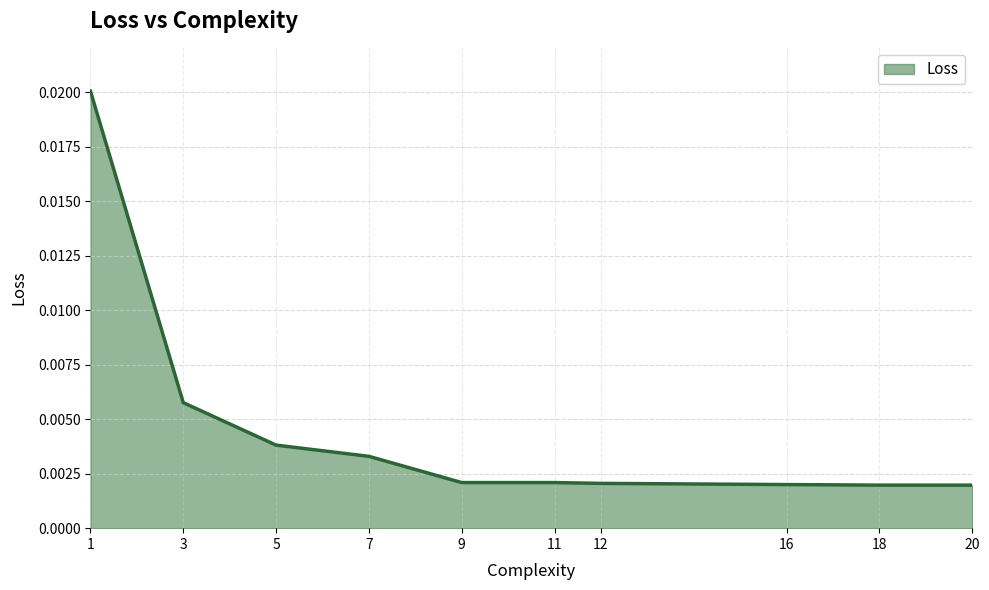

Which has a higher value, 12 or 3?

3